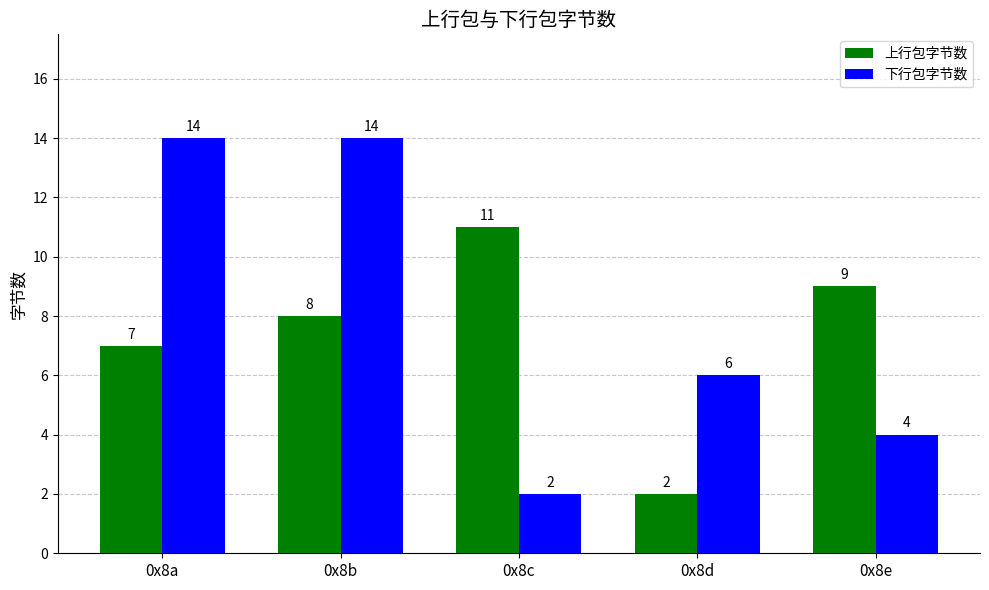

What is the average value of the 上行包字节数 series?

7